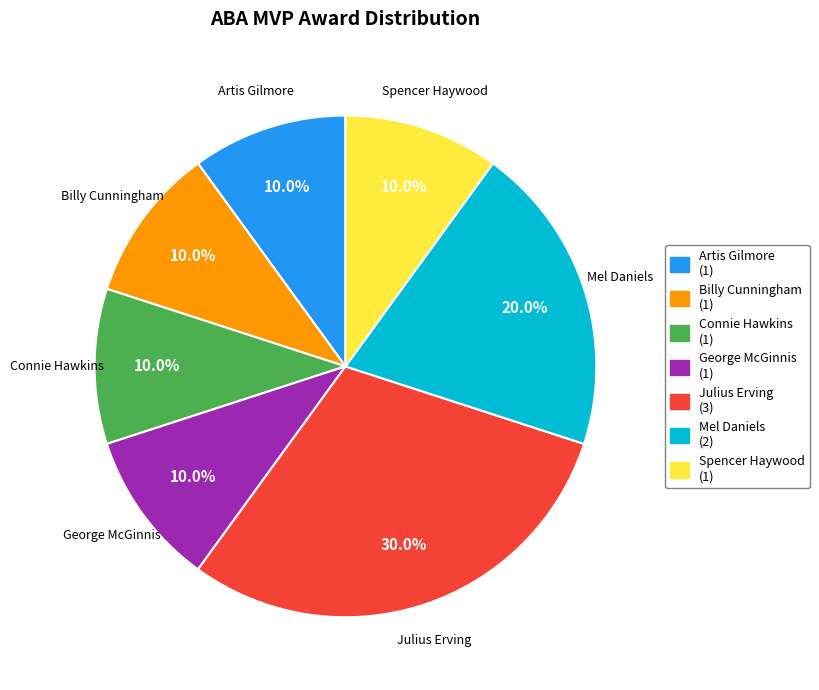

What is the largest slice in the pie chart?

Julius Erving